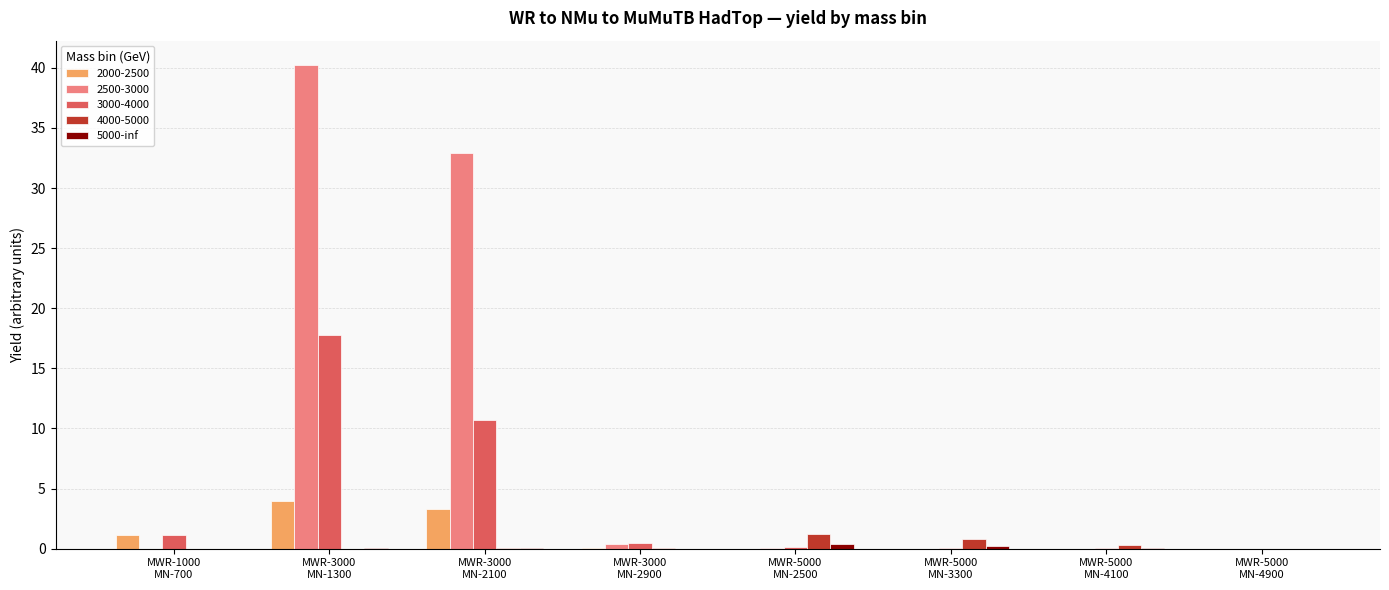

What is the highest value of the 2000-2500 series?

4.0